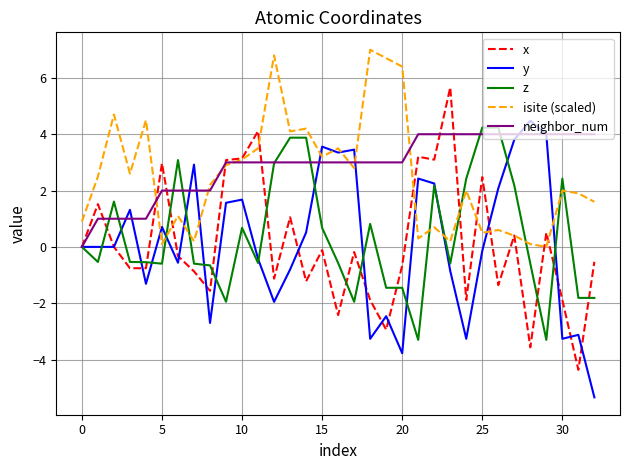

True or false: y and x cross at least once.

True